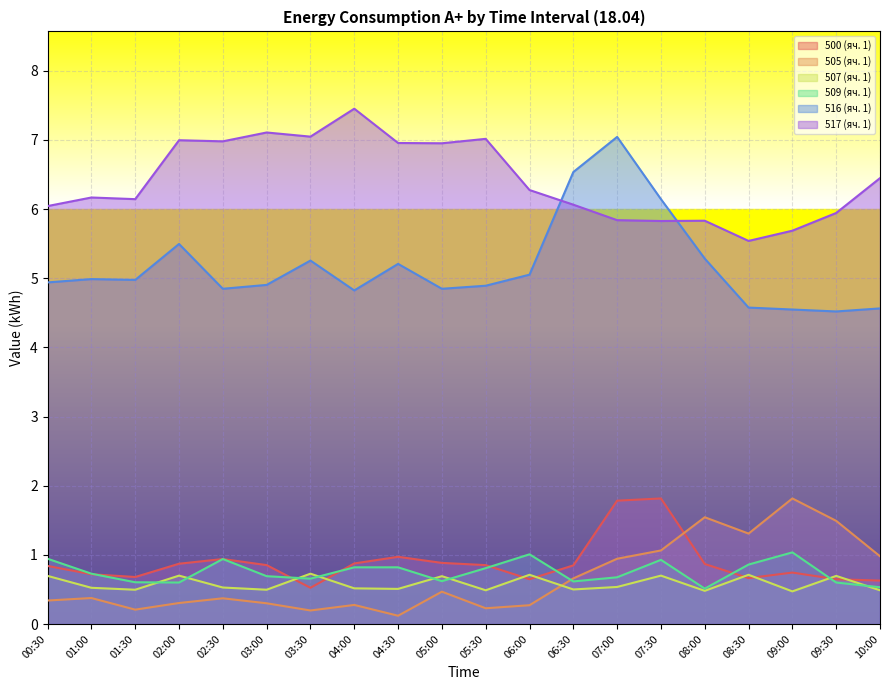

Reading left to right, what are all the values shown in this chart?

500 (яч. 1): 0.8	0.7	0.7	0.9	0.9	0.9	0.5	0.9	1.0	0.9	0.9	0.6	0.8	1.8	1.8	0.9	0.7	0.7	0.6	0.6
505 (яч. 1): 0.3	0.4	0.2	0.3	0.4	0.3	0.2	0.3	0.1	0.5	0.2	0.3	0.7	0.9	1.1	1.5	1.3	1.8	1.5	1.0
507 (яч. 1): 0.7	0.5	0.5	0.7	0.5	0.5	0.7	0.5	0.5	0.7	0.5	0.7	0.5	0.5	0.7	0.5	0.7	0.5	0.7	0.5
509 (яч. 1): 0.9	0.7	0.6	0.6	0.9	0.7	0.7	0.8	0.8	0.6	0.8	1.0	0.6	0.7	0.9	0.5	0.9	1.0	0.6	0.5
516 (яч. 1): 4.9	5.0	5.0	5.5	4.8	4.9	5.3	4.8	5.2	4.8	4.9	5.1	6.5	7.0	6.1	5.3	4.6	4.5	4.5	4.6
517 (яч. 1): 6.0	6.2	6.1	7.0	7.0	7.1	7.0	7.5	7.0	7.0	7.0	6.3	6.1	5.8	5.8	5.8	5.5	5.7	5.9	6.4